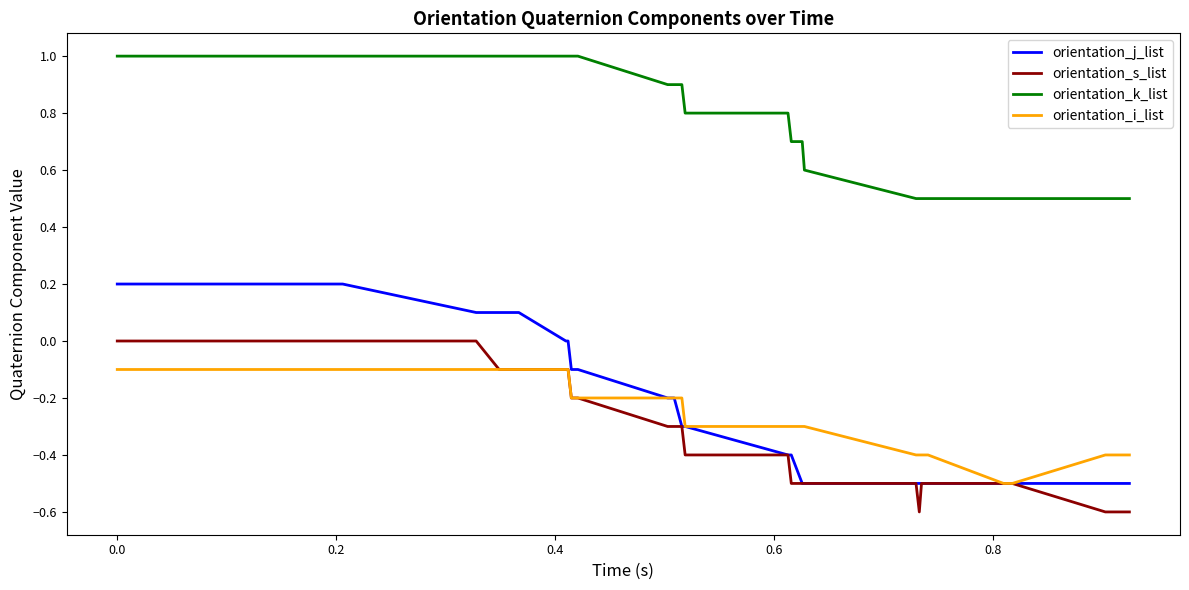

True or false: orientation_k_list and orientation_s_list intersect in this chart.

False